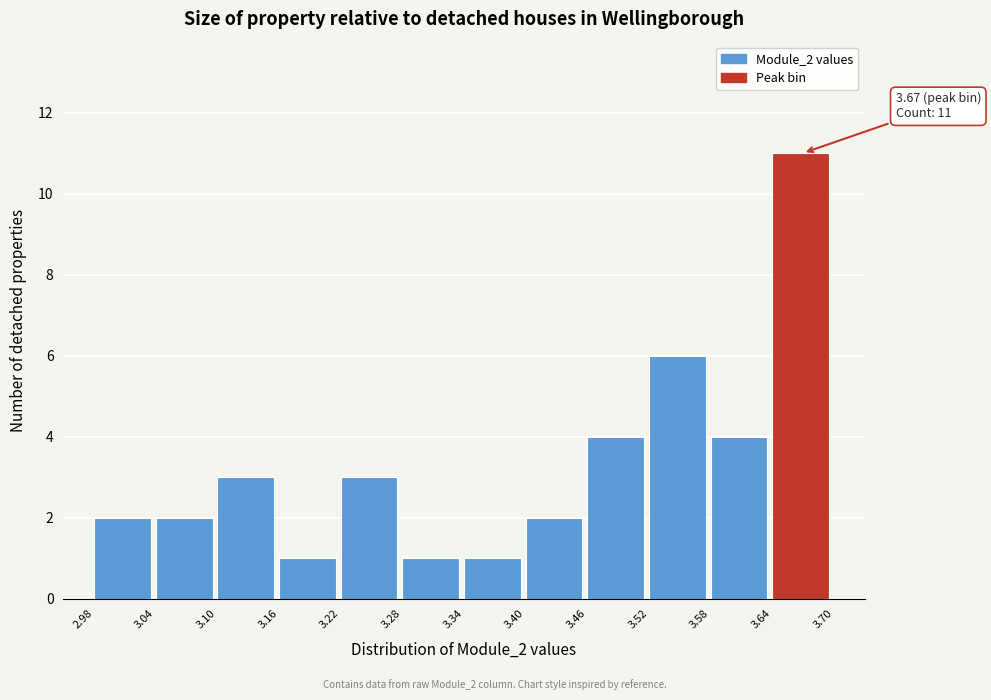

Over which range of the x-axis is the bar tallest?

3.64 to 3.70